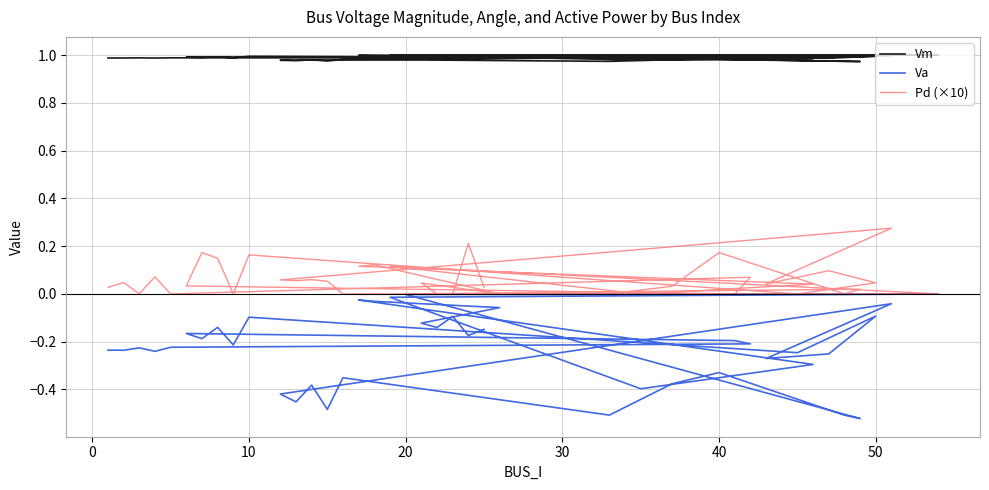

Is it true that Vm equals 0.4 at 19?

False